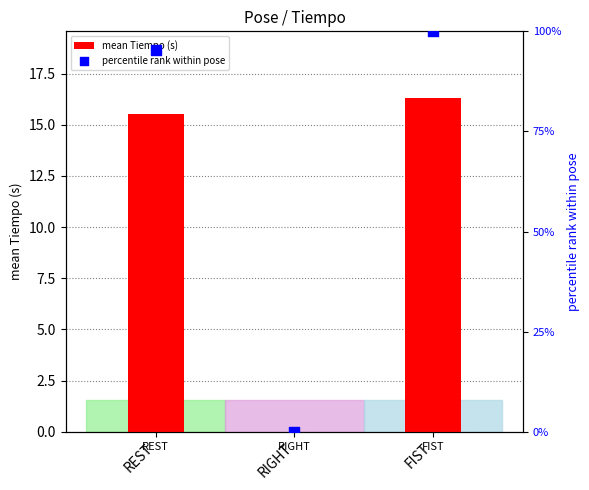

At which category is the sum across all series the highest?

FIST